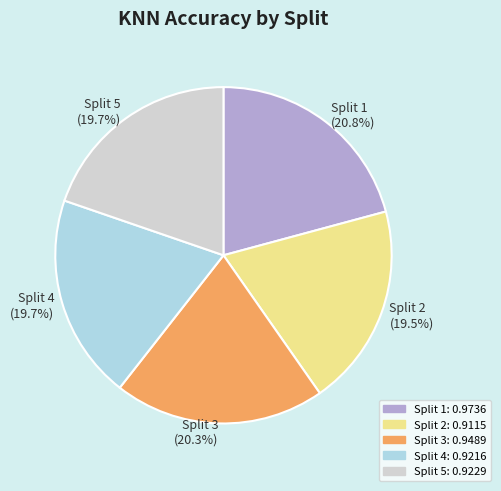

Is the sum of Split 5 and Split 2 greater than half?

No